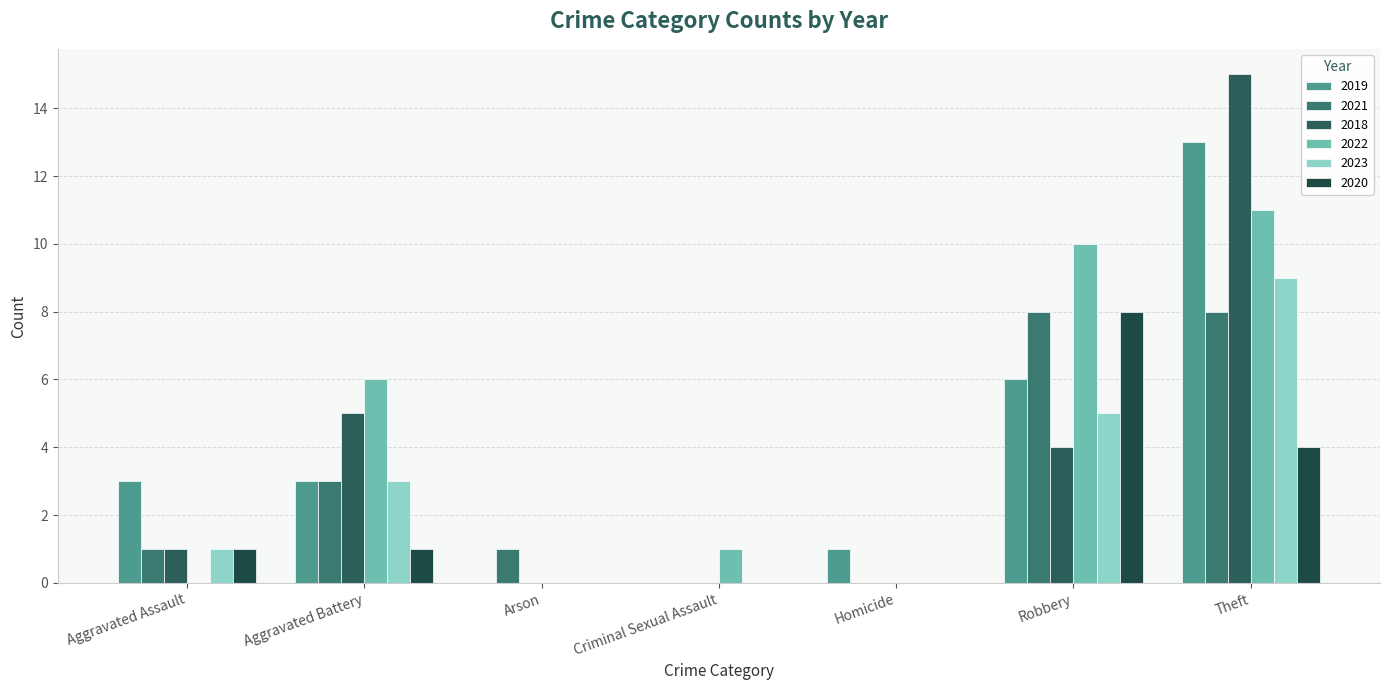

At Aggravated Assault, list the series in order from largest to smallest.

2019, 2021, 2018, 2023, 2020, 2022